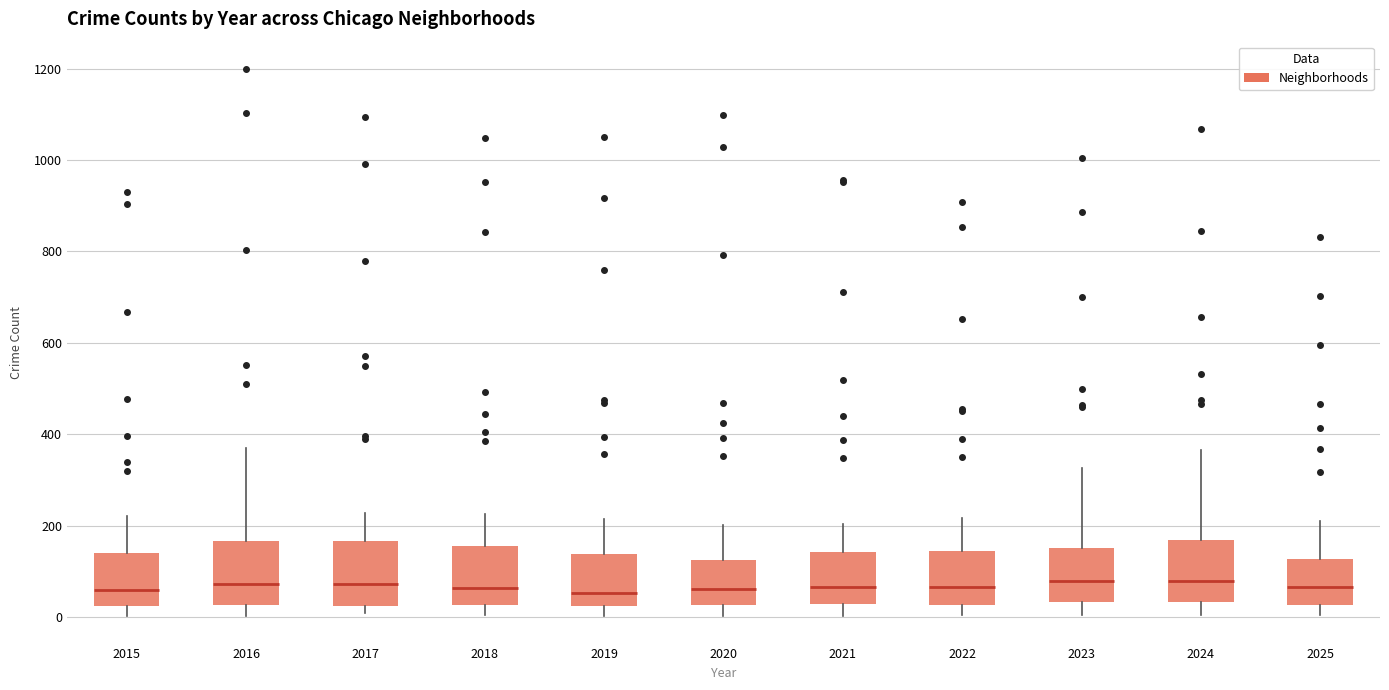

Reading left to right, read every box against the y-axis: the position of its median line, the range the box covers, and the ends of its whiskers. The values are not printed on the chart, so give them approximately, as read against the axis.

2015: median 60, box 20 to 140, whiskers 0 to 220
2016: median 80, box 20 to 160, whiskers 0 to 380
2017: median 80, box 20 to 160, whiskers 0 to 220
2018: median 60, box 20 to 160, whiskers 0 to 220
2019: median 60, box 20 to 140, whiskers 0 to 220
2020: median 60, box 20 to 120, whiskers 0 to 200
2021: median 60, box 20 to 140, whiskers 0 to 200
2022: median 60, box 20 to 140, whiskers 0 to 220
2023: median 80, box 40 to 160, whiskers 0 to 320
2024: median 80, box 40 to 160, whiskers 0 to 360
2025: median 60, box 20 to 120, whiskers 0 to 220